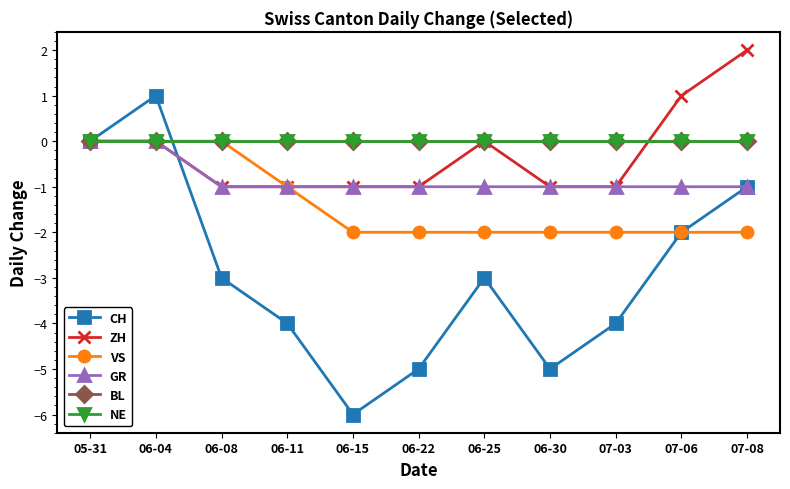

What is the value of the VS point at the 11th from the left?

-2